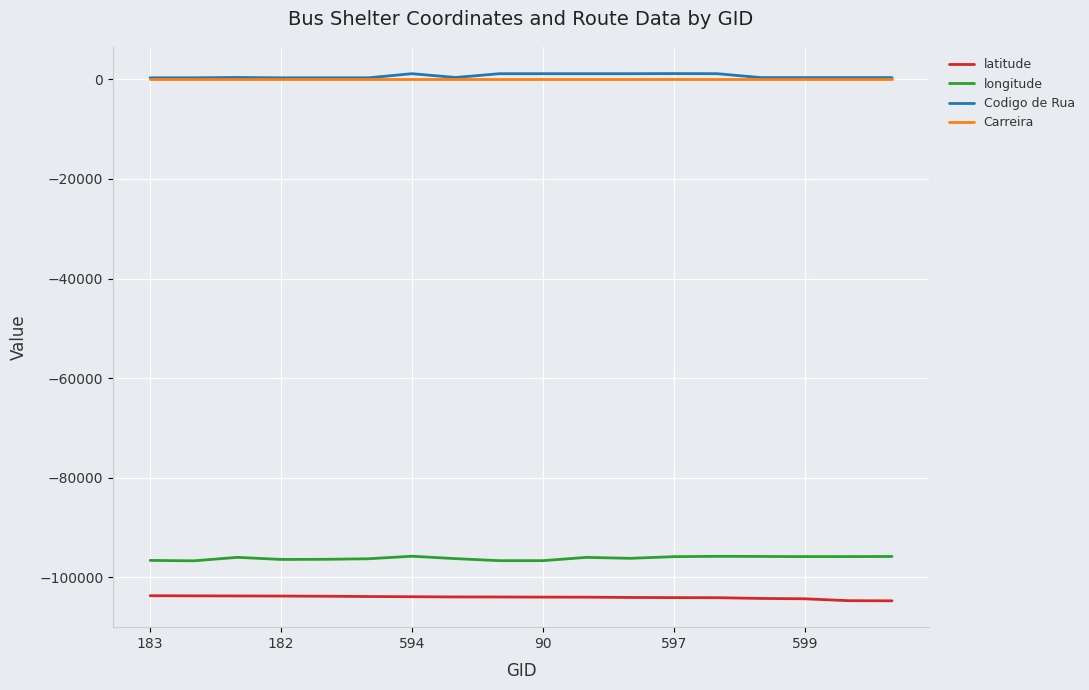

What are all the series names shown in the legend?

latitude, longitude, Codigo de Rua, Carreira